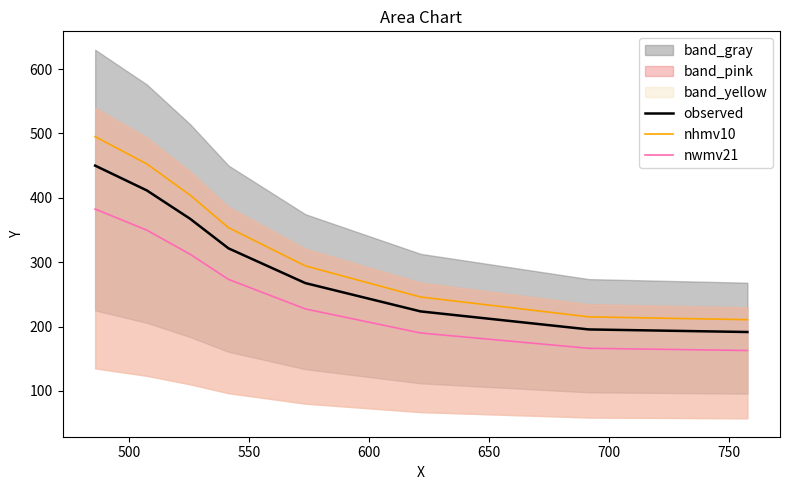

True or false: observed and nhmv10 cross at least once.

False